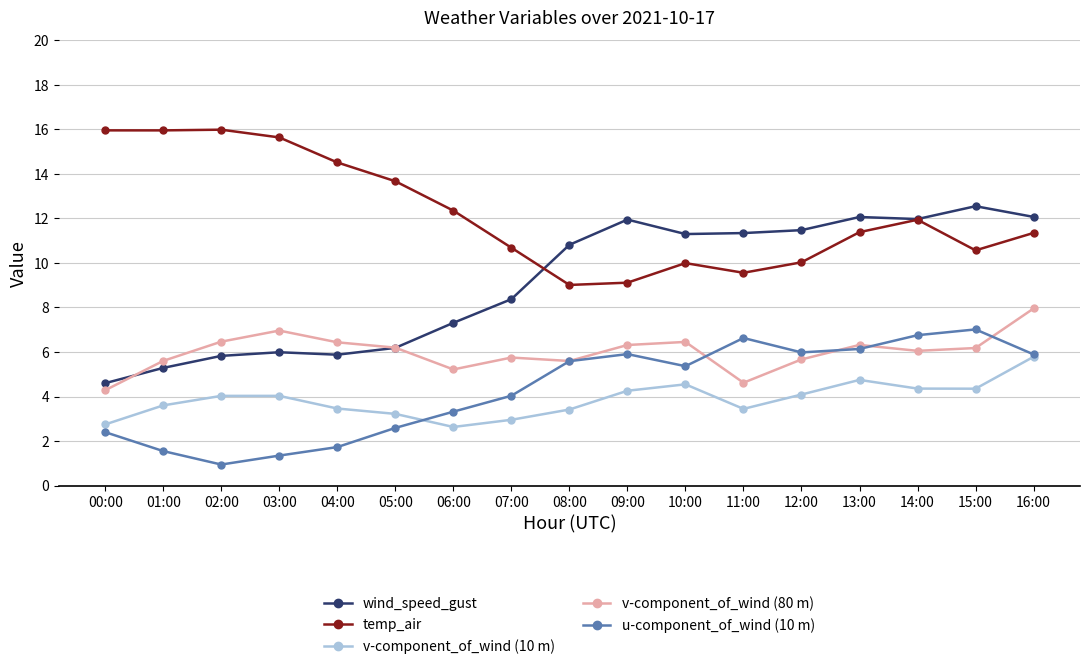

What is the sum of all temp_air values?

207.7